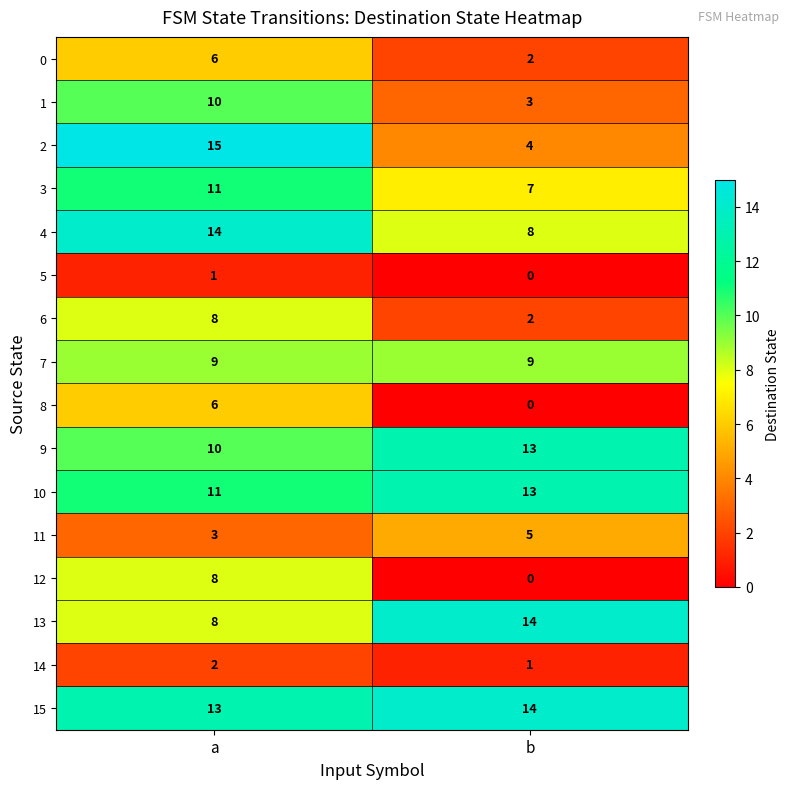

Which category has the highest value in the 9 series?

b